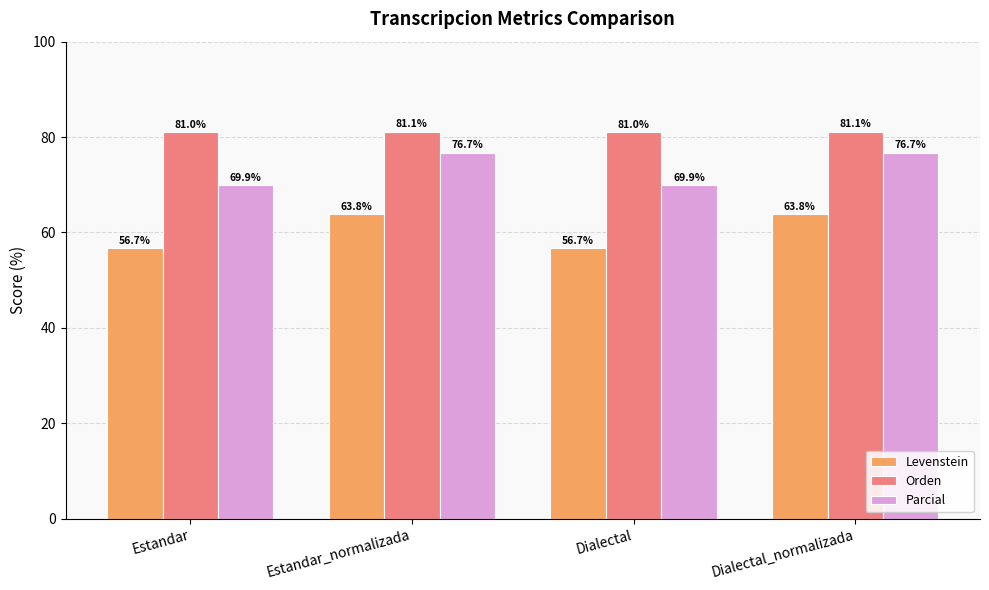

What is the label of the 4th bar from the right?

Estandar